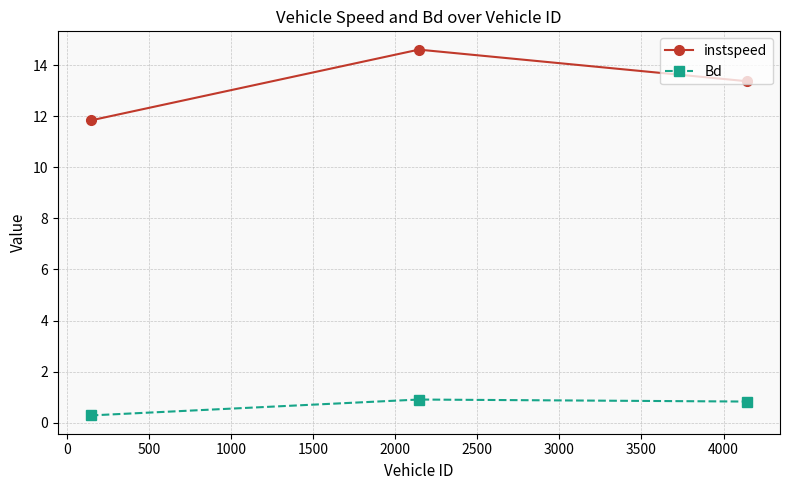

What is the difference between the maximum and minimum values in the Bd series?

0.6